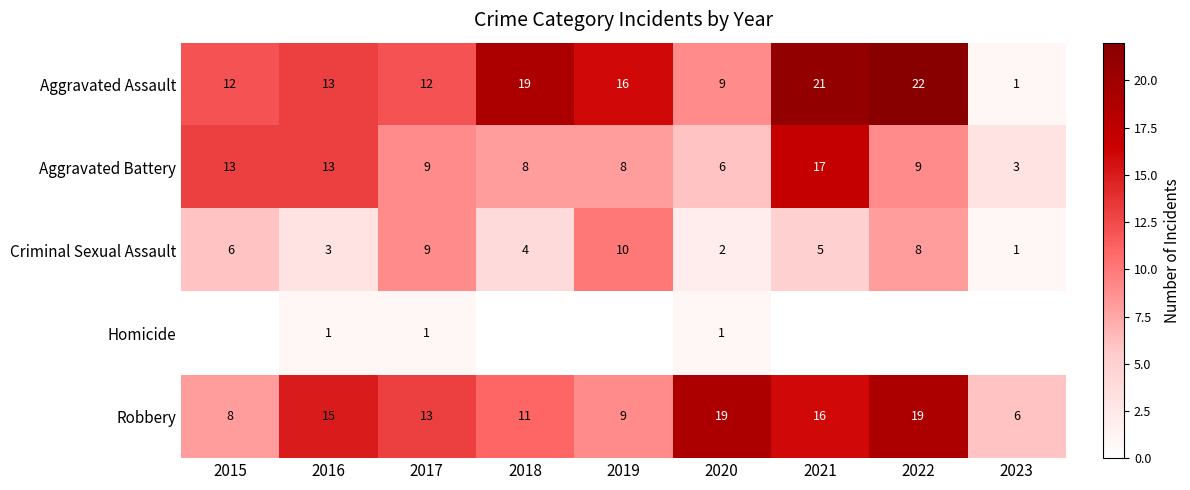

True or false: Criminal Sexual Assault has a value of 1 at 2015.

False